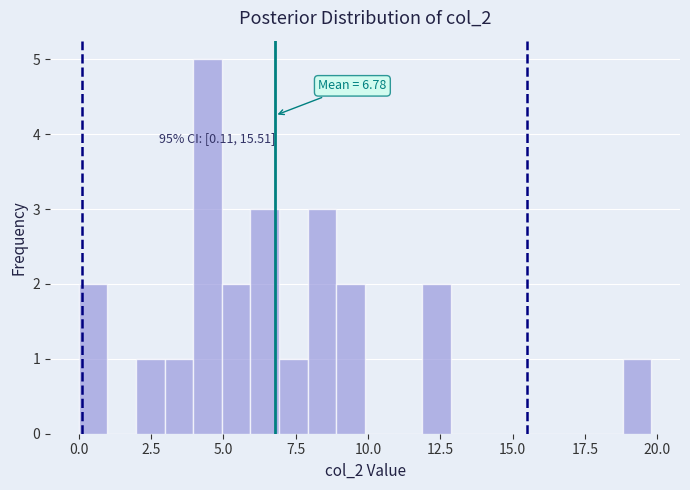

Around what value on the x-axis is the tallest bar? Give the approximate position of its centre, as read against the axis.

4.5